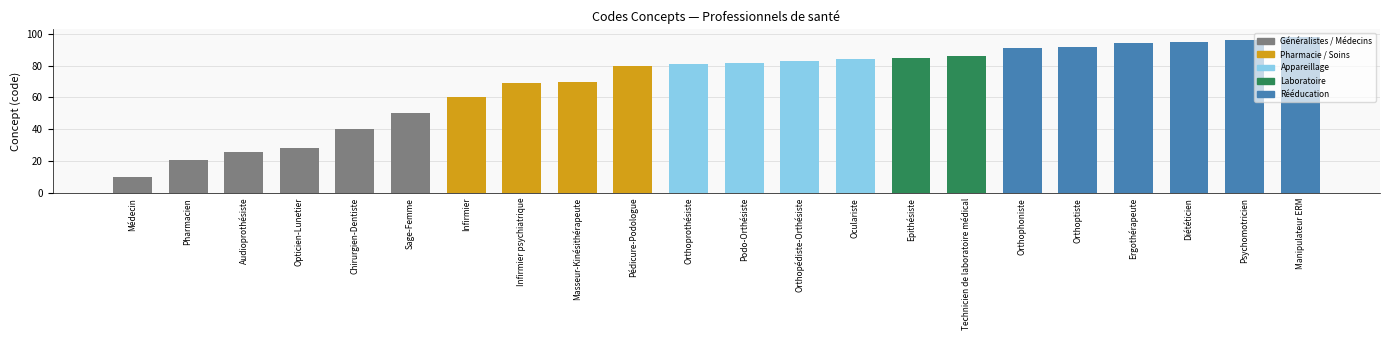

What position from the right is Orthophoniste?

6